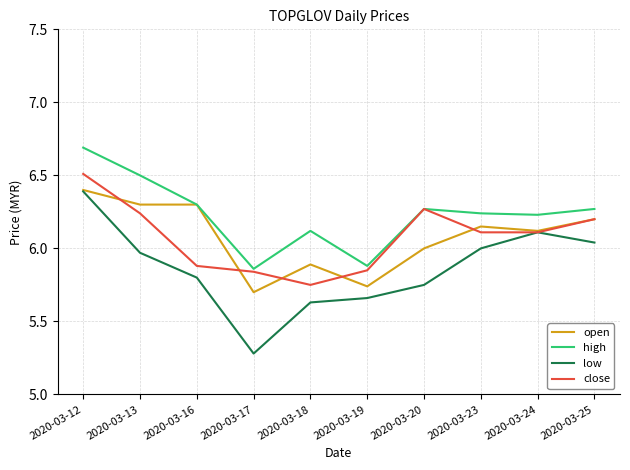

At which label is open closest to 6?

2020-03-20